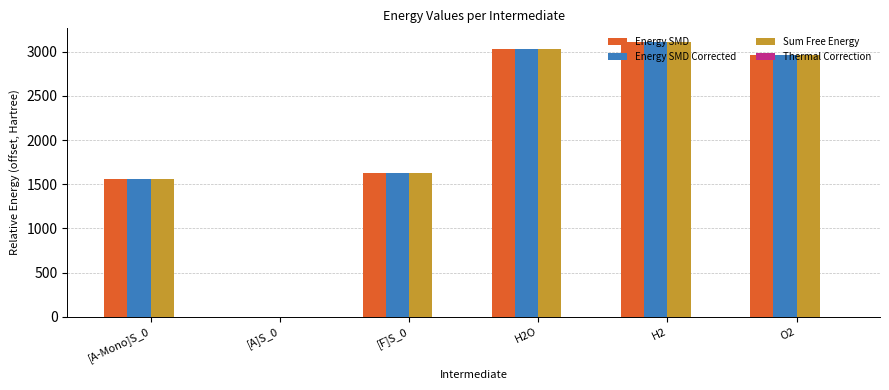

At which category does the chart reach its peak across all series?

H2